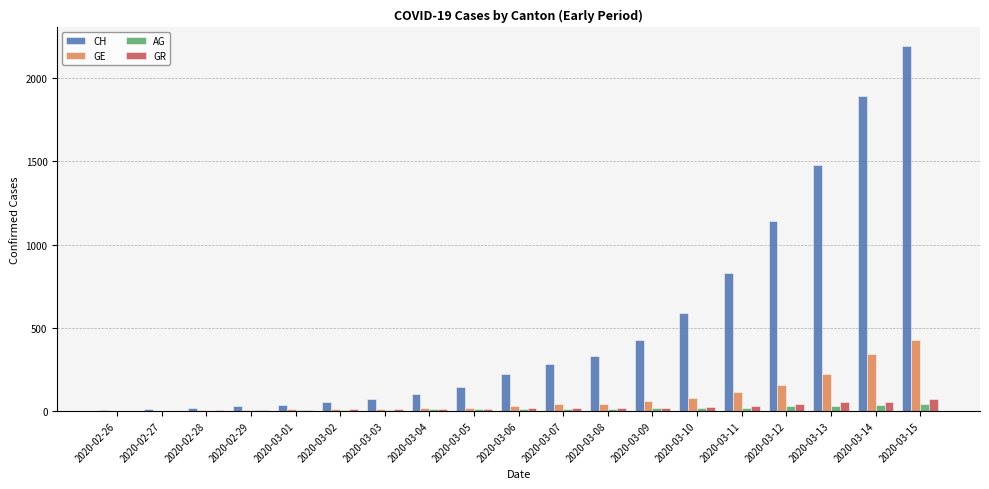

Which category has the highest value across all series?

2020-03-15